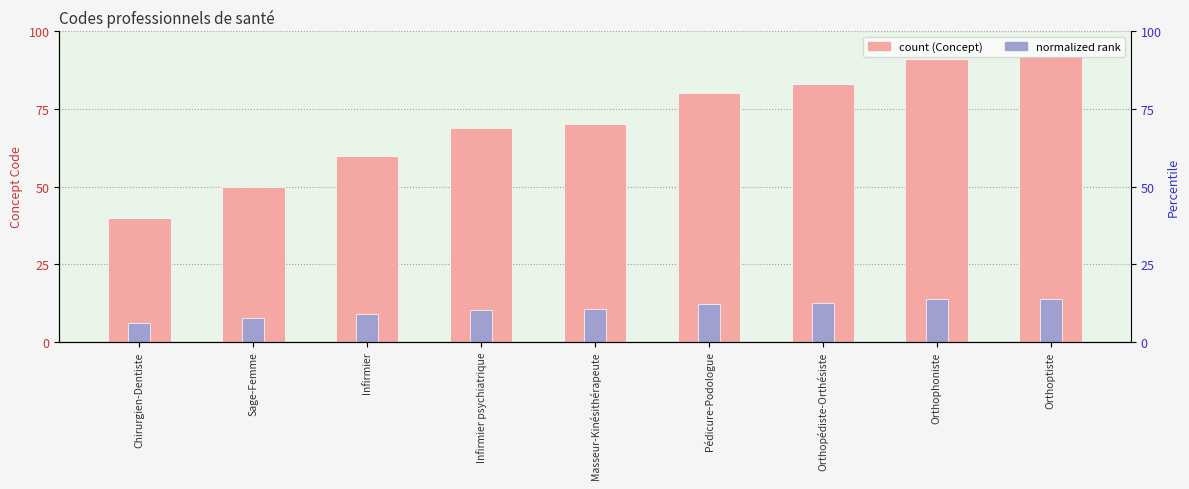

Reading left to right, transcribe all the data shown in this chart.

Concept: Chirurgien-Dentiste=40.0	Sage-Femme=50.0	Infirmier=60.0	Infirmier psychiatrique=69.0	Masseur-Kinésithérapeute=70.0	Pédicure-Podologue=80.0	Orthopédiste-Orthésiste=83.0	Orthophoniste=91.0	Orthoptiste=92.0
Code (normalized): Chirurgien-Dentiste=6.0	Sage-Femme=7.5	Infirmier=9.0	Infirmier psychiatrique=10.3	Masseur-Kinésithérapeute=10.5	Pédicure-Podologue=12.0	Orthopédiste-Orthésiste=12.4	Orthophoniste=13.7	Orthoptiste=13.8